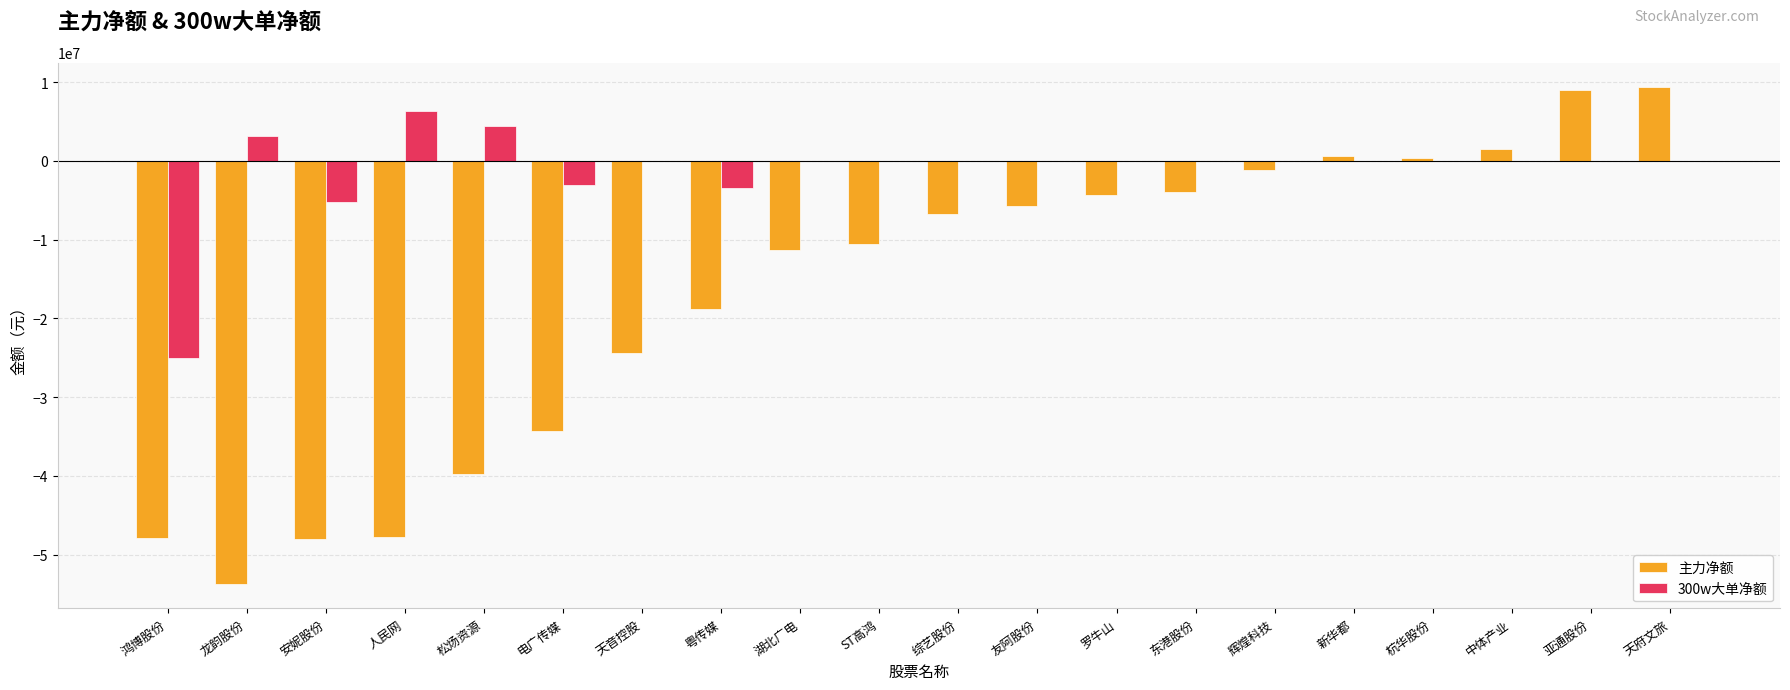

True or false: 主力净额 has a value of -1756322 at 综艺股份.

False